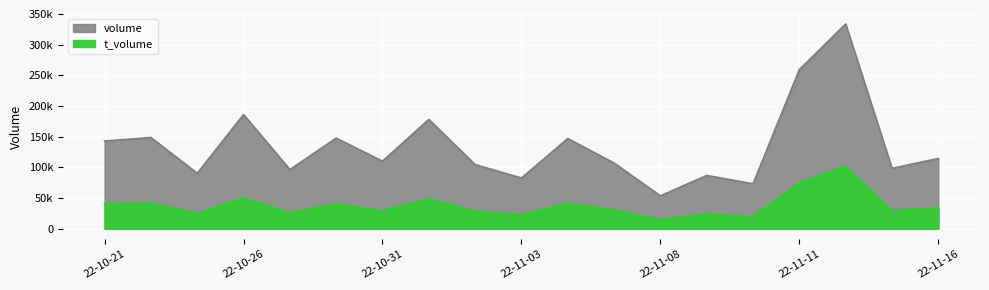

The volume series shows 148828 at 2022-10-24. True or false?

True